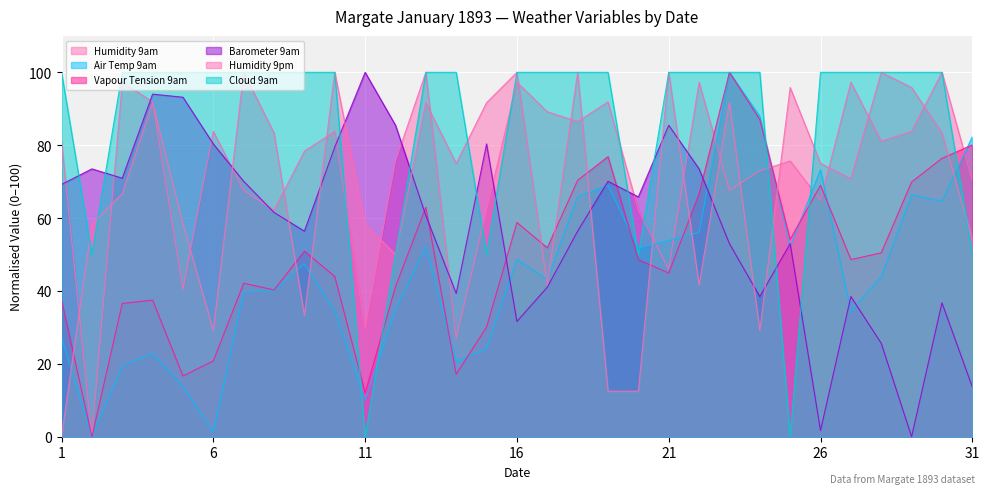

What is the highest value of the Vapour Tension 9am series?

100.0